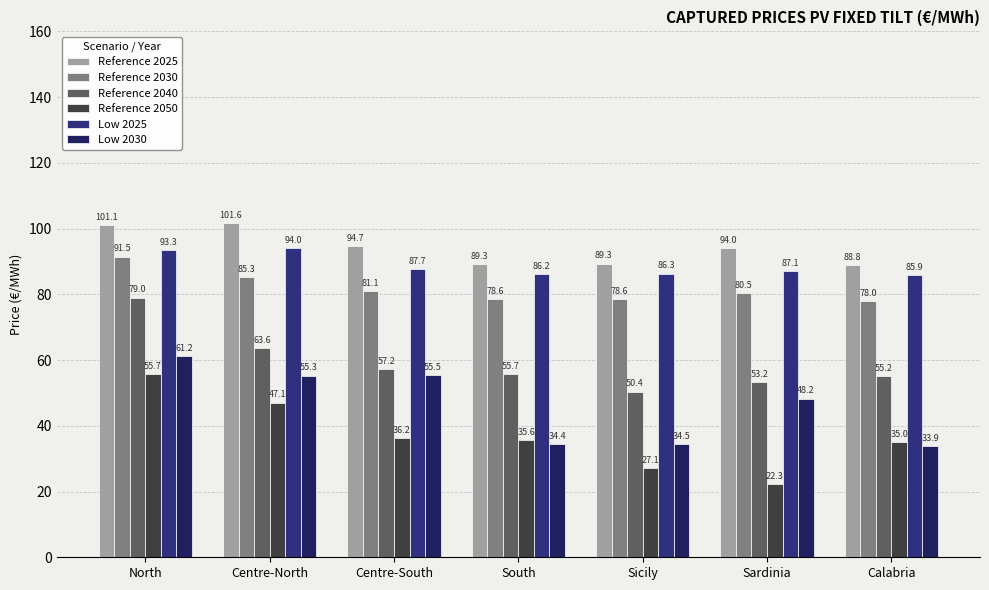

The value of Low 2030 at Sicily is 34.5. True or false?

True